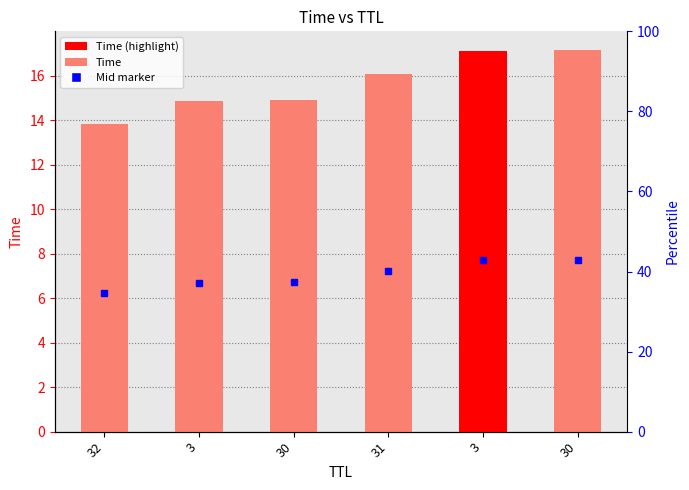

Does the chart contain stacked bars?

No